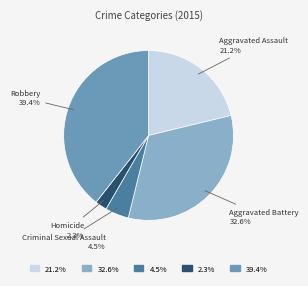

Does any single category account for the majority?

No